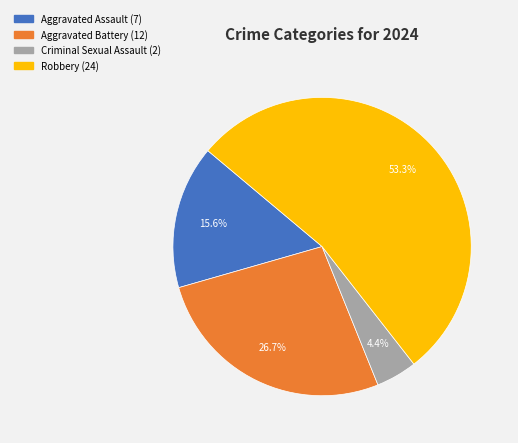

To the nearest percent, what percentage of the pie is Criminal Sexual Assault?

4%